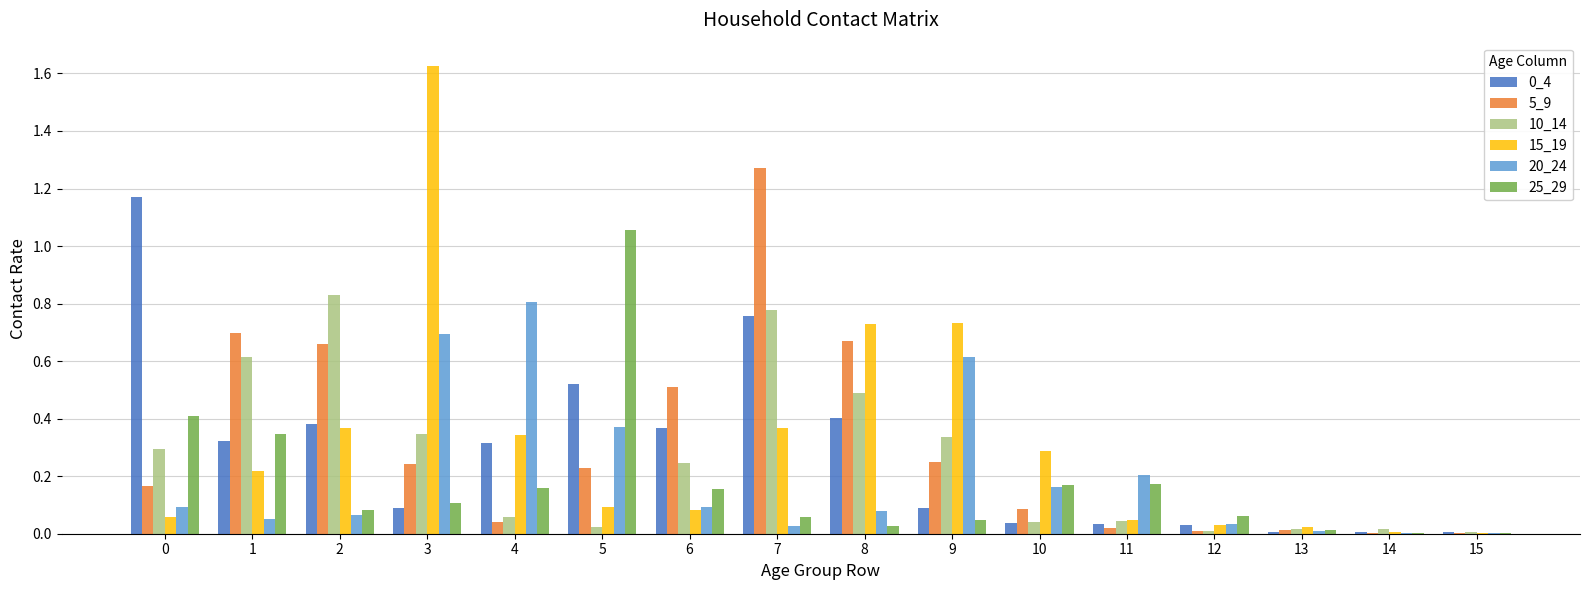

Is the value of 20_24 at 11 greater than the value of 10_14 at 7?

No